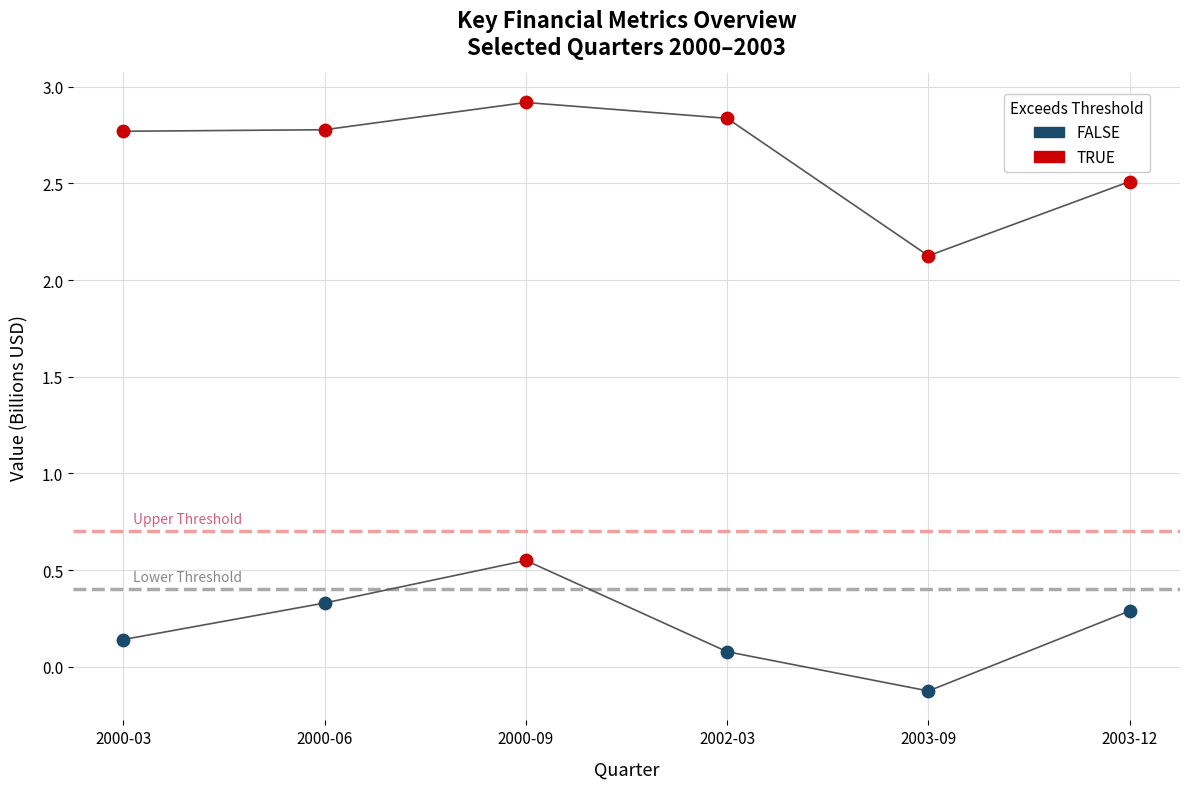

What is the ratio of the value at 2000-06 to the value at 2002-03?

1.0